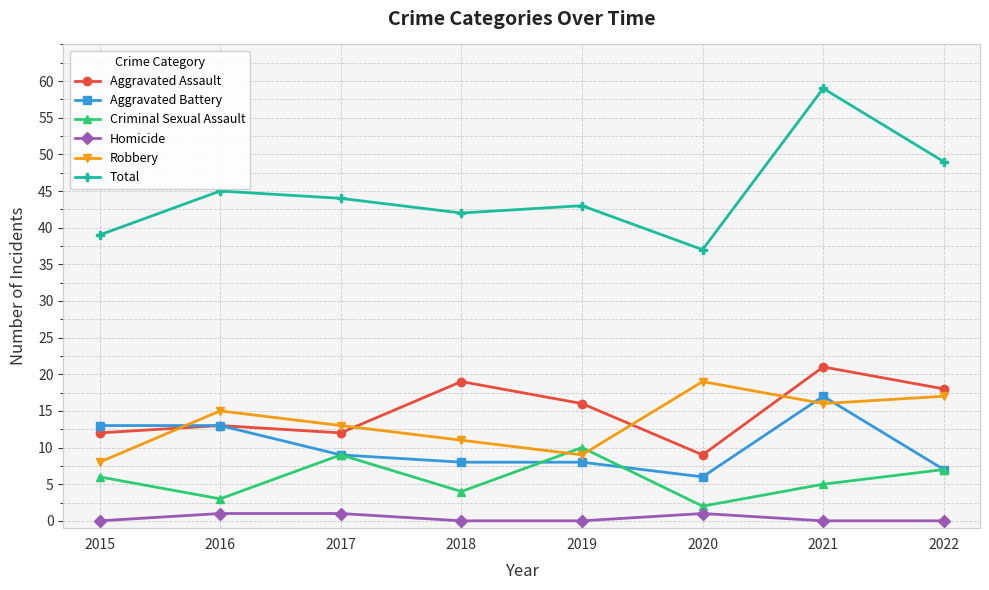

What value does the Criminal Sexual Assault series have at 2022?

7